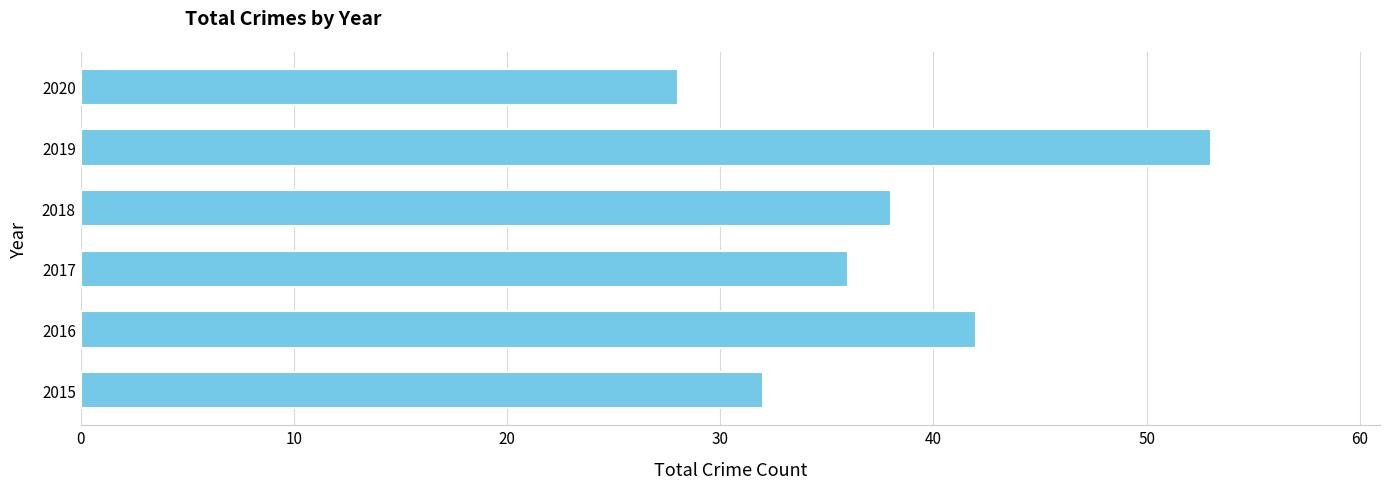

How many values are between 32 and 42?

4